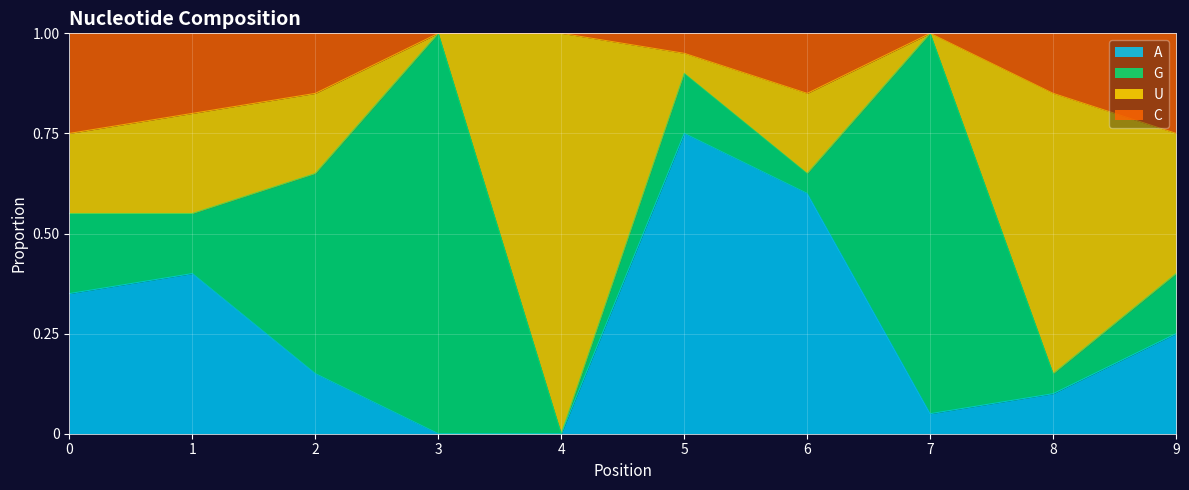

What is the total value across all series at 6?

1.0